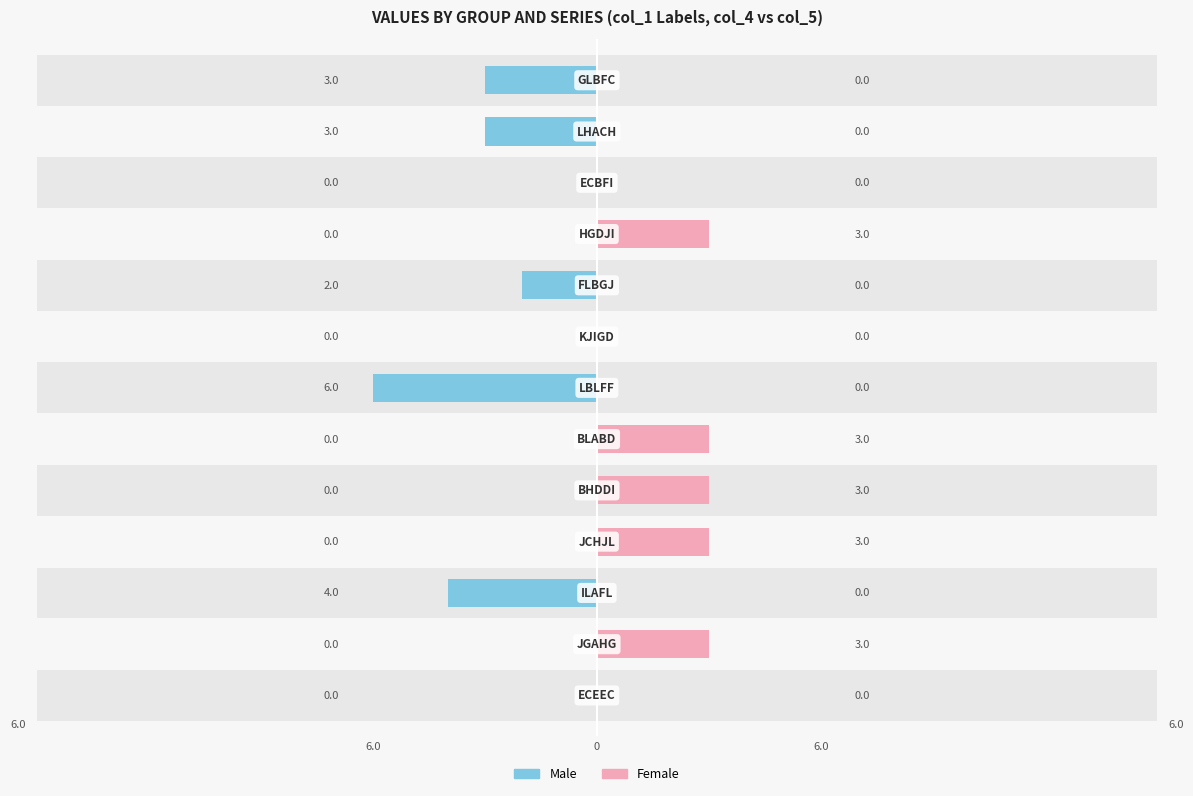

True or false: Female has a value of 3 at 3.

True